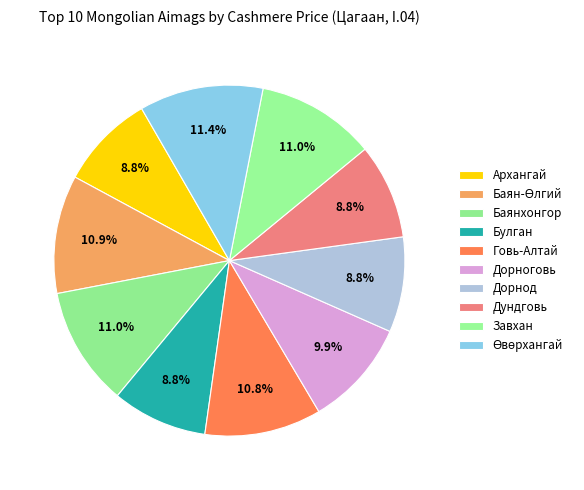

Rank the categories by value from lowest to highest.

Архангай, Булган, Дорнод, Дундговь, Дорноговь, Говь-Алтай, Баян-Өлгий, Баянхонгор, Завхан, Өвөрхангай